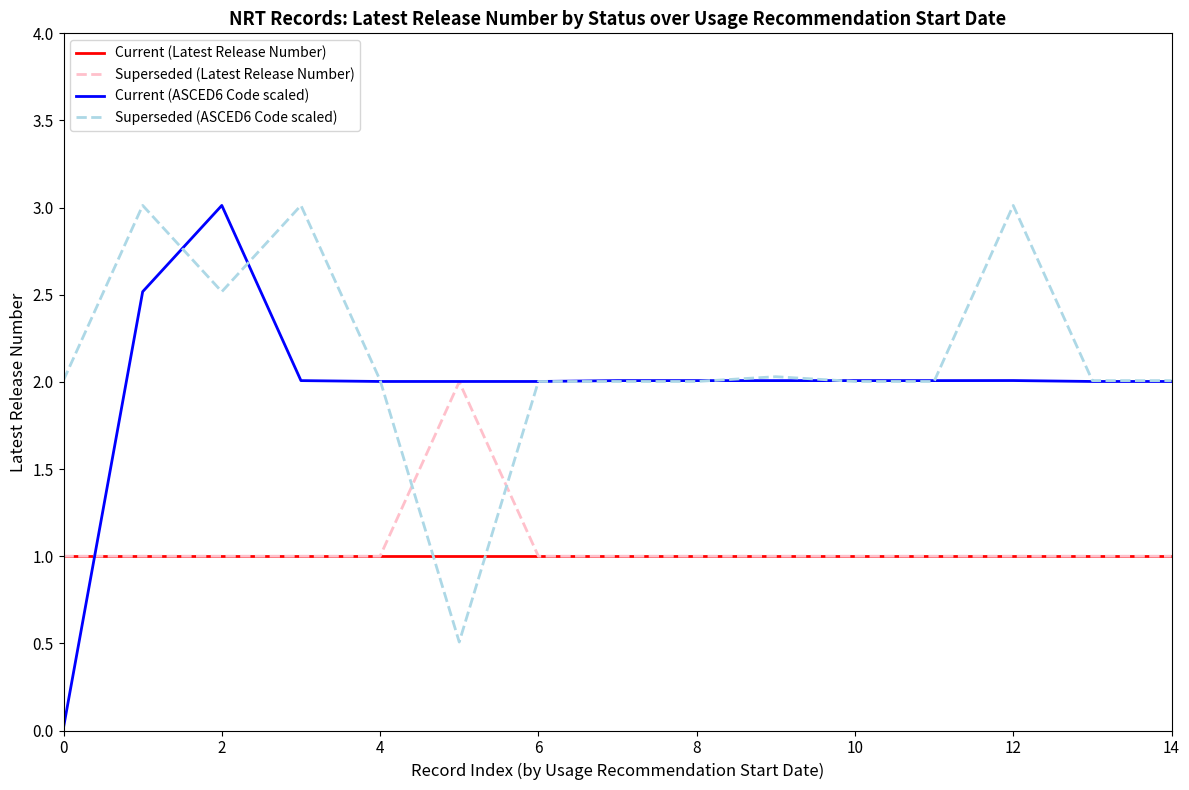

How many Superseded (Latest Release Number) values are between 1 and 2?

15